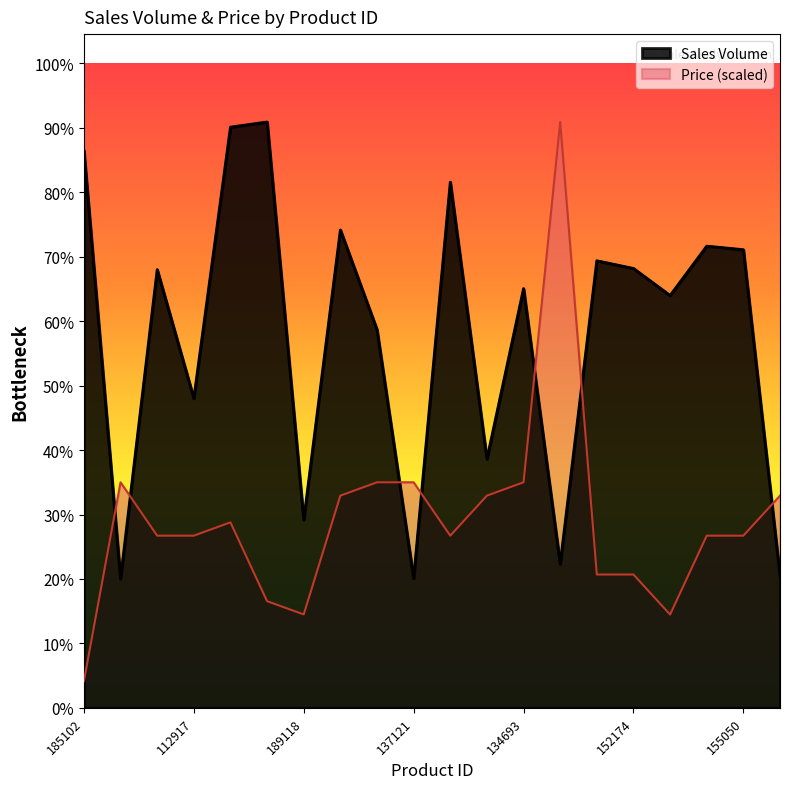

True or false: Sales Volume has more than 0 interior local peaks.

True